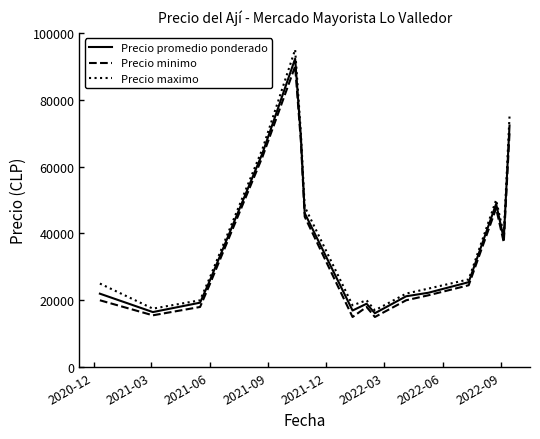

Which series has the largest range (max minus min)?

Precio maximo